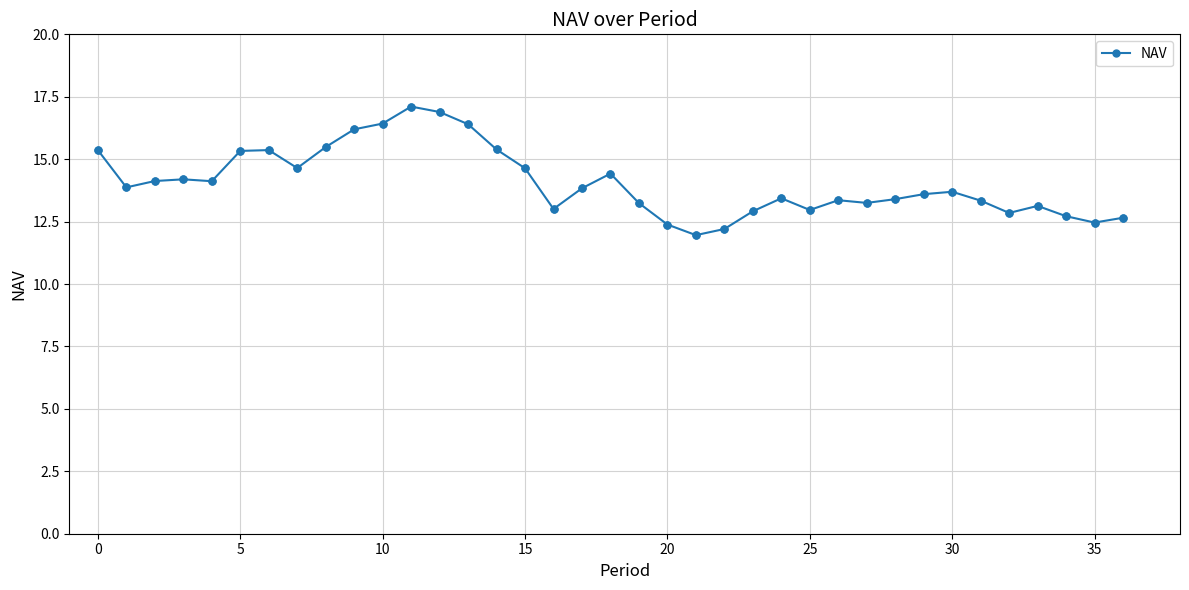

True or false: the data has more than 2 interior local peaks.

True